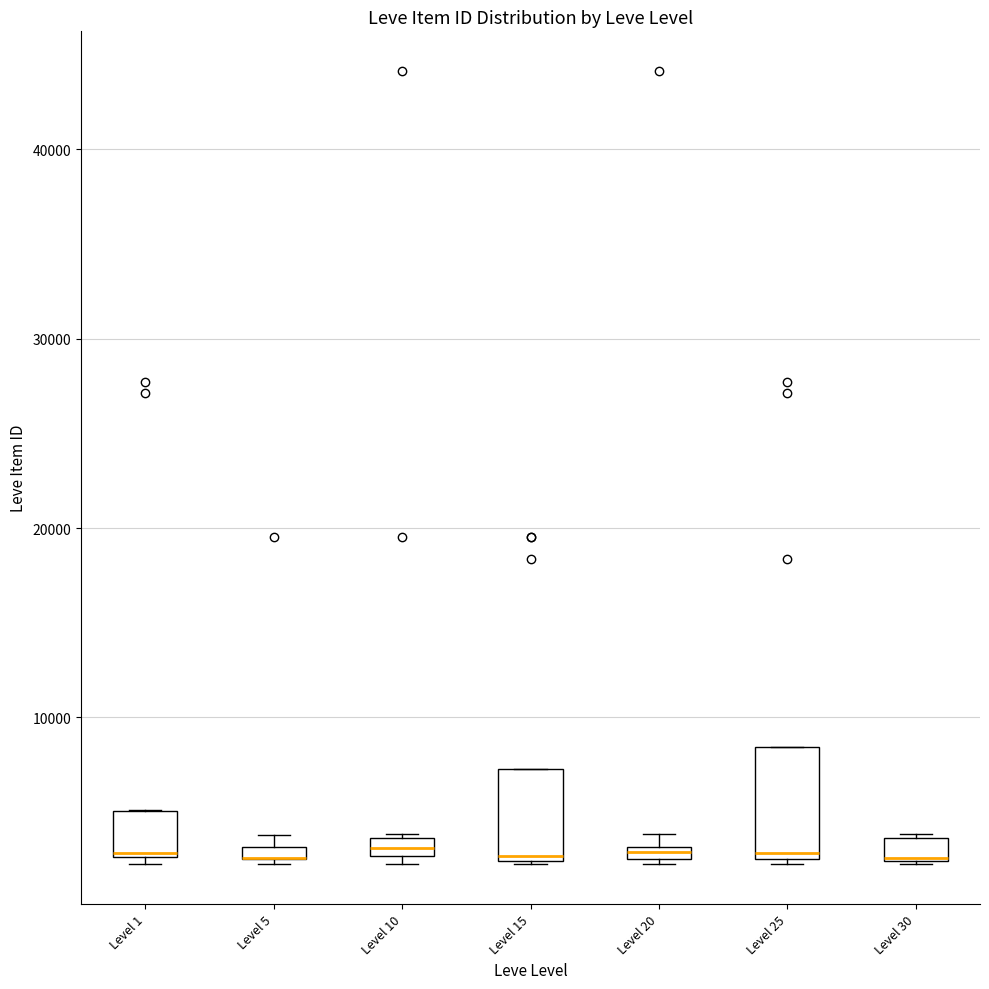

Which box is the tallest, from its lower edge to its upper edge?

Level 25